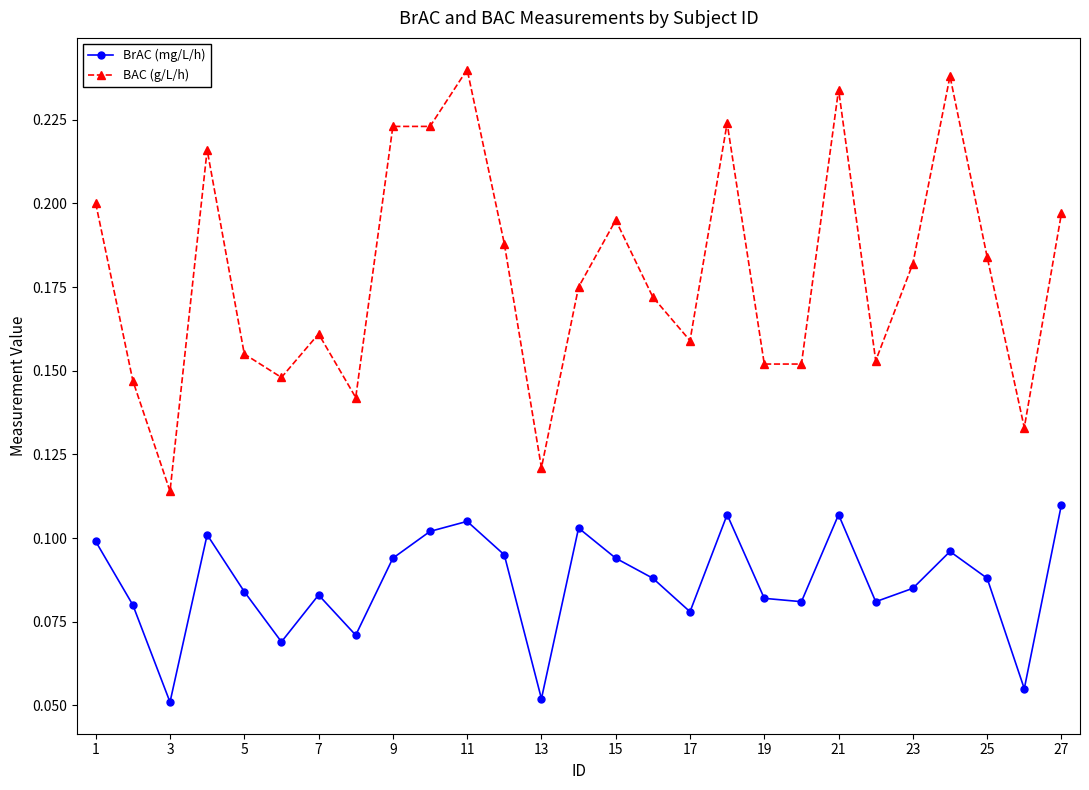

Which series has the largest total across all categories?

BAC (g/L/h)